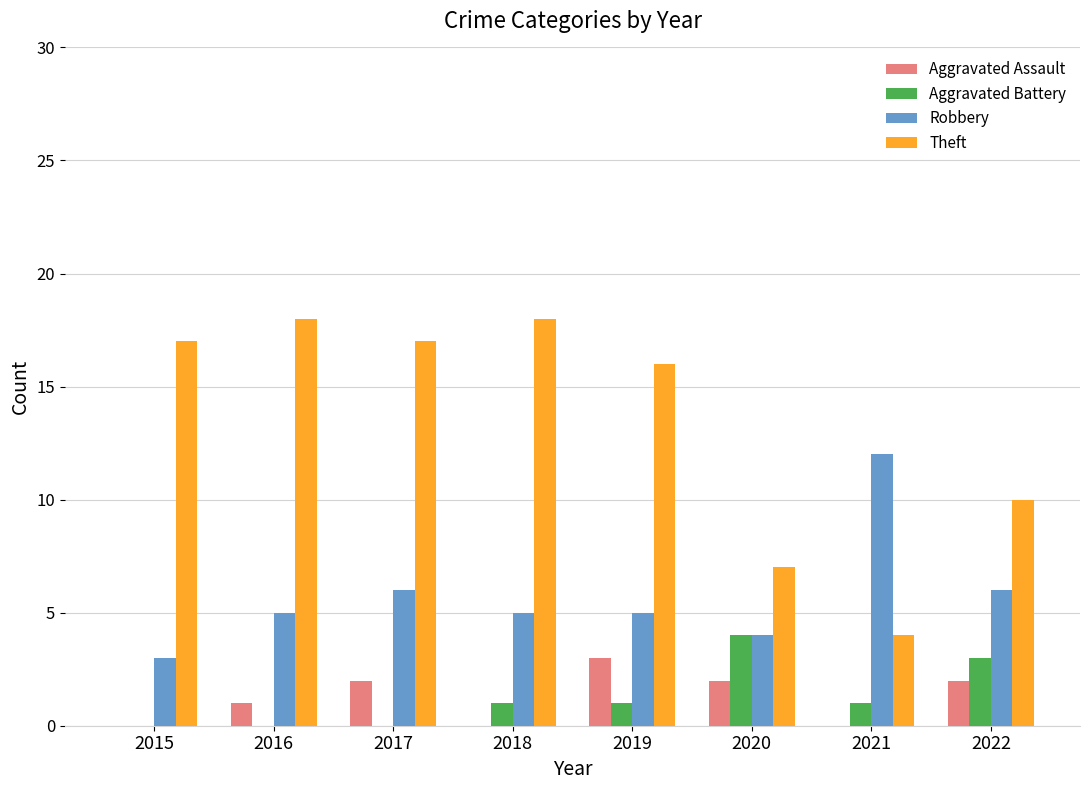

Count the Aggravated Assault values in the range 0 to 2.

7